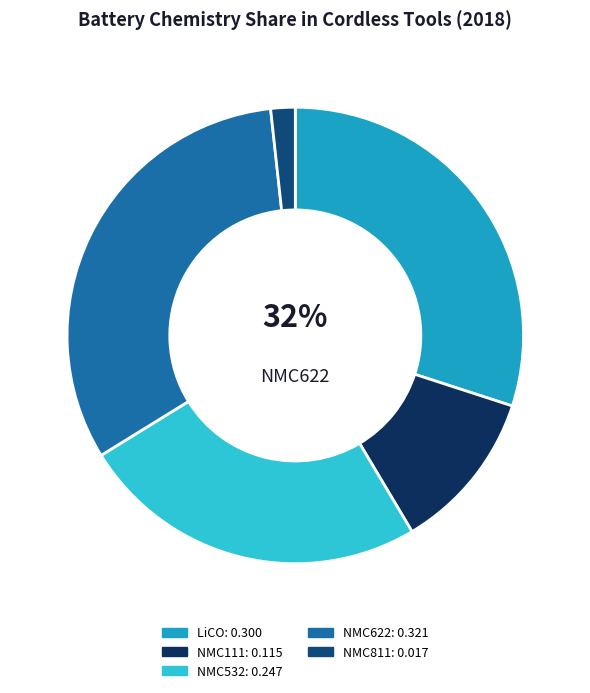

Between battLiCO_subsub and battLiNMC811, which is larger?

battLiCO_subsub